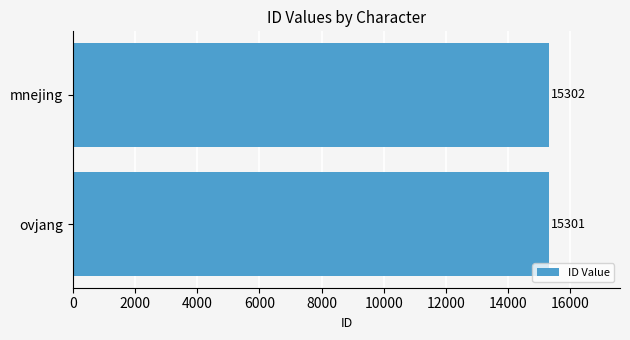

What is the sum of all values?

30603